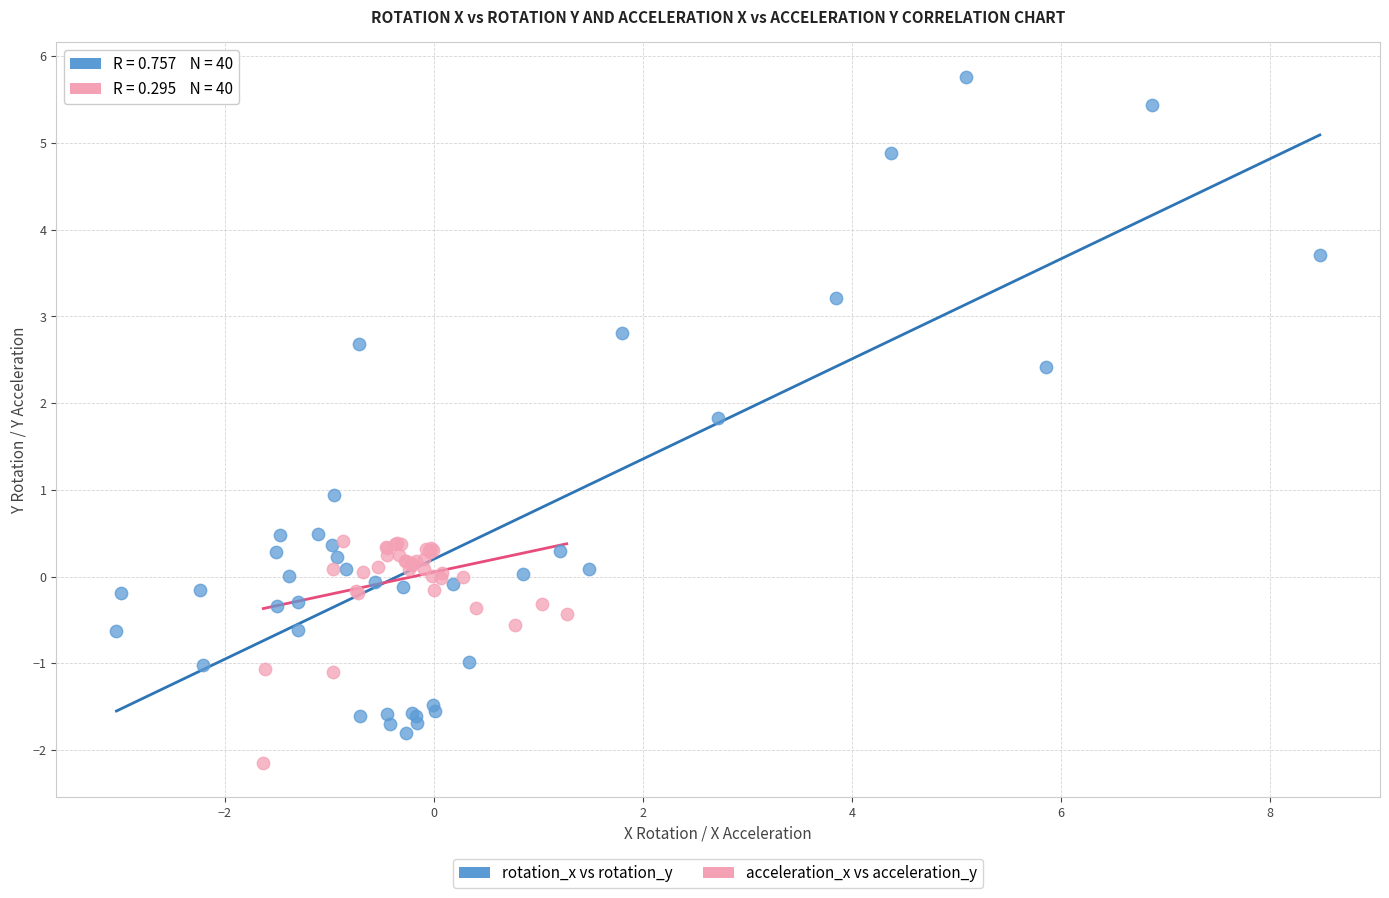

Which series has the widest spread of Y values?

rotation_x vs rotation_y